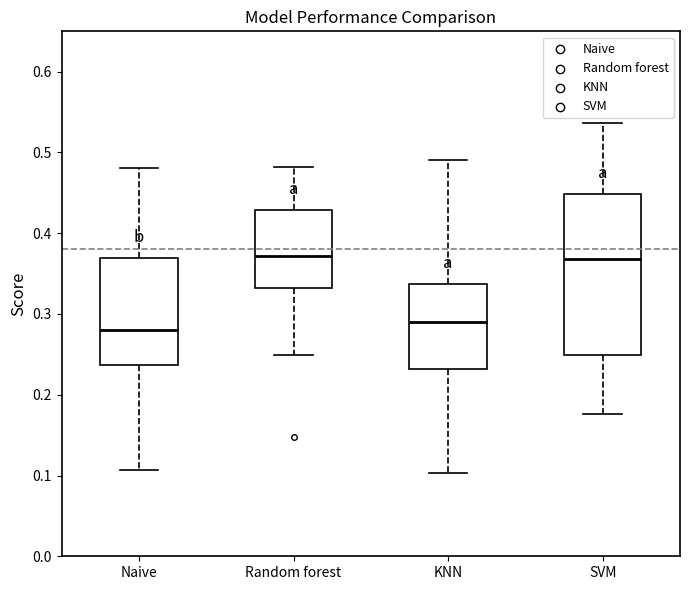

Reading left to right, read every box against the y-axis: the position of its median line, the range the box covers, and the ends of its whiskers. The values are not printed on the chart, so give them approximately, as read against the axis.

Naive: median 0.28, box 0.24 to 0.37, whiskers 0.11 to 0.48
Random forest: median 0.37, box 0.33 to 0.43, whiskers 0.25 to 0.48
KNN: median 0.29, box 0.23 to 0.34, whiskers 0.10 to 0.49
SVM: median 0.37, box 0.25 to 0.45, whiskers 0.18 to 0.54